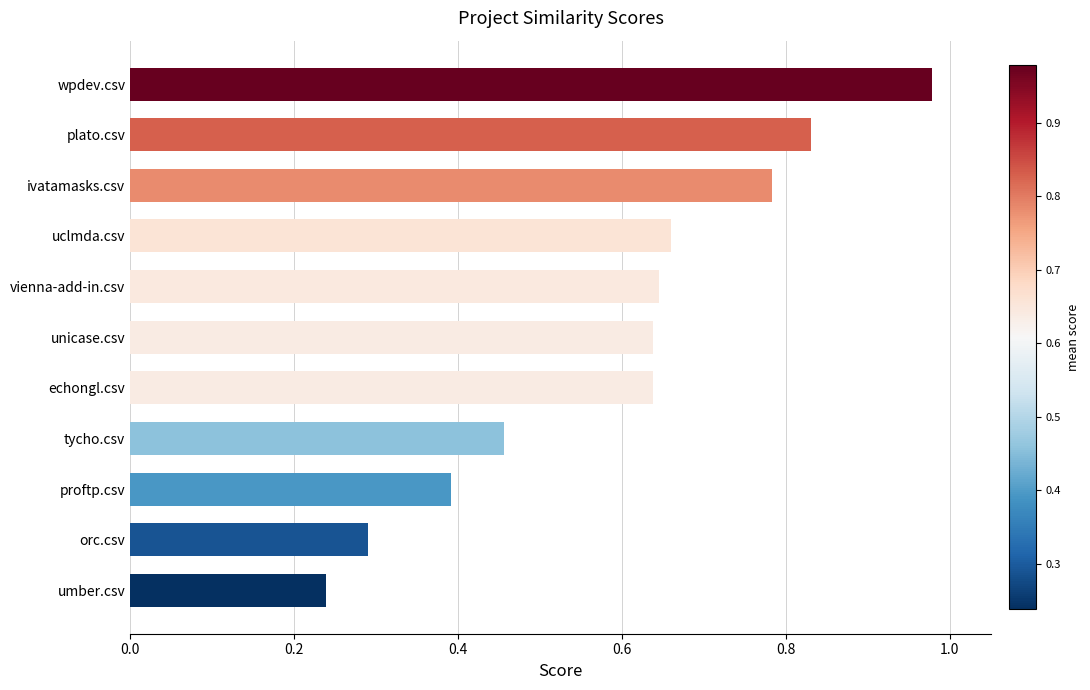

Which label corresponds to the smallest value in the chart?

umber.csv